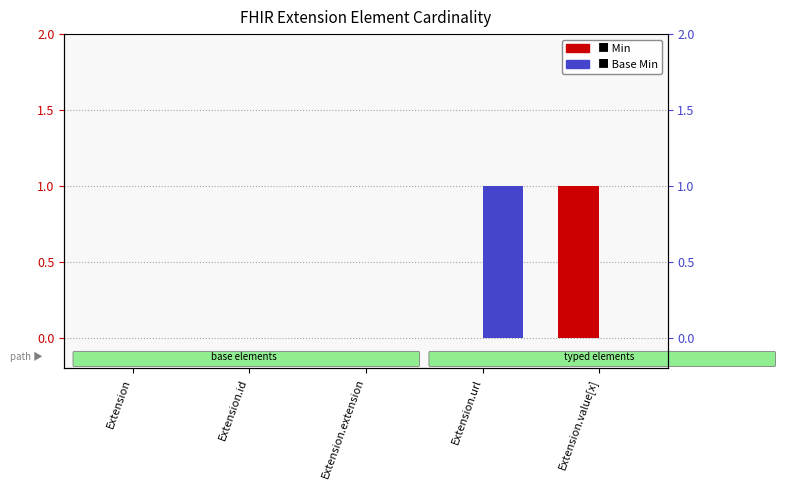

How many distinct data groups are displayed?

2